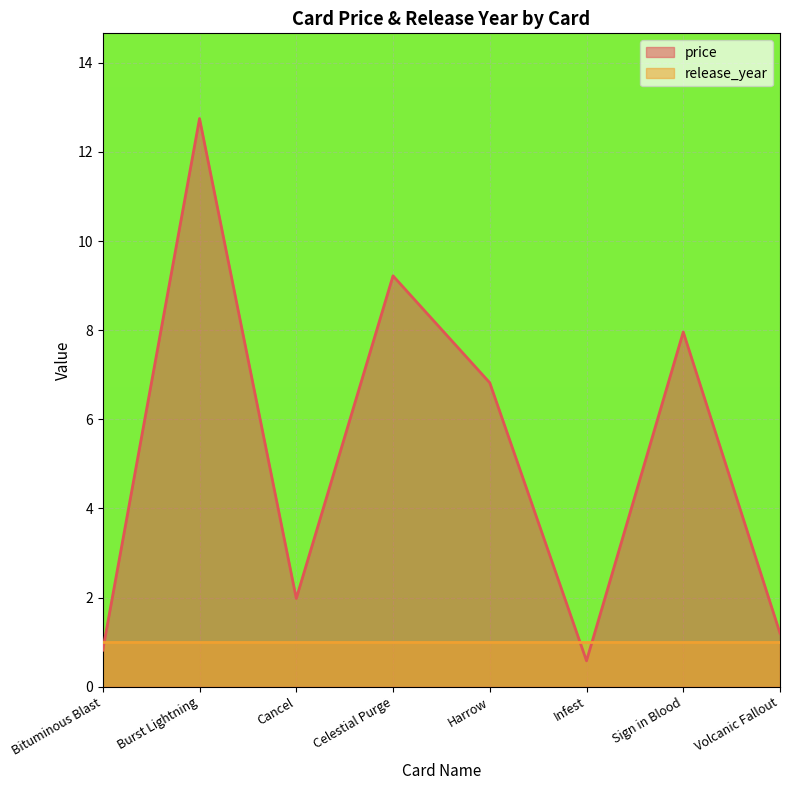

What is the difference between the second highest and minimum values?

8.6